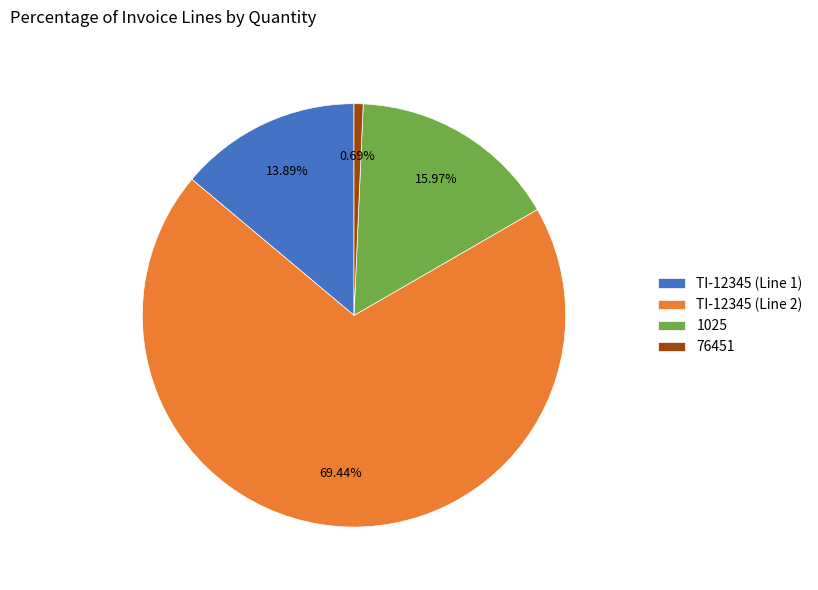

Is it true that 1025 is 16% of the pie?

True